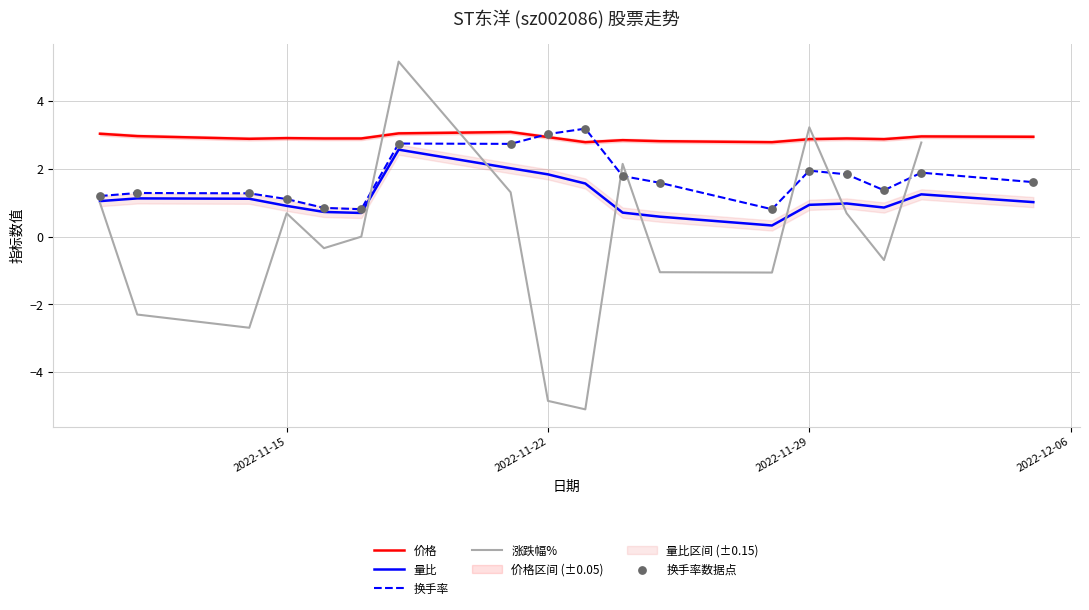

What is the minimum value for 价格?

2.8